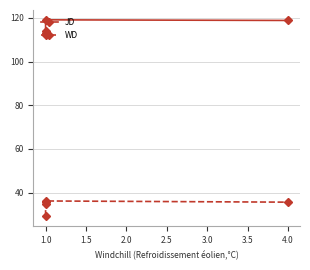

True or false: WD and JD cross at least once.

False